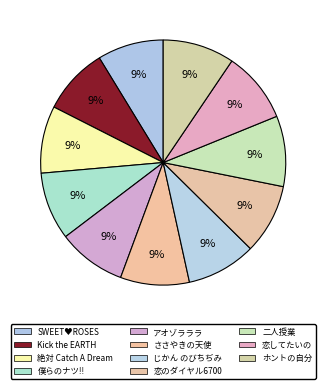

Is the sum of 二人授業 and Kick the EARTH greater than half?

No